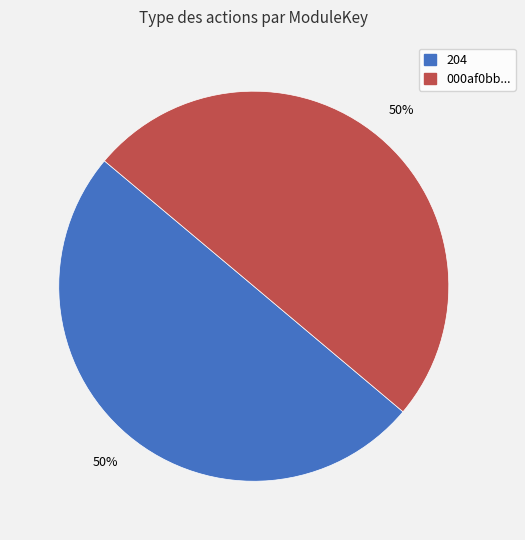

Combined, do 204 and 000af0bb... account for over 50%?

Yes